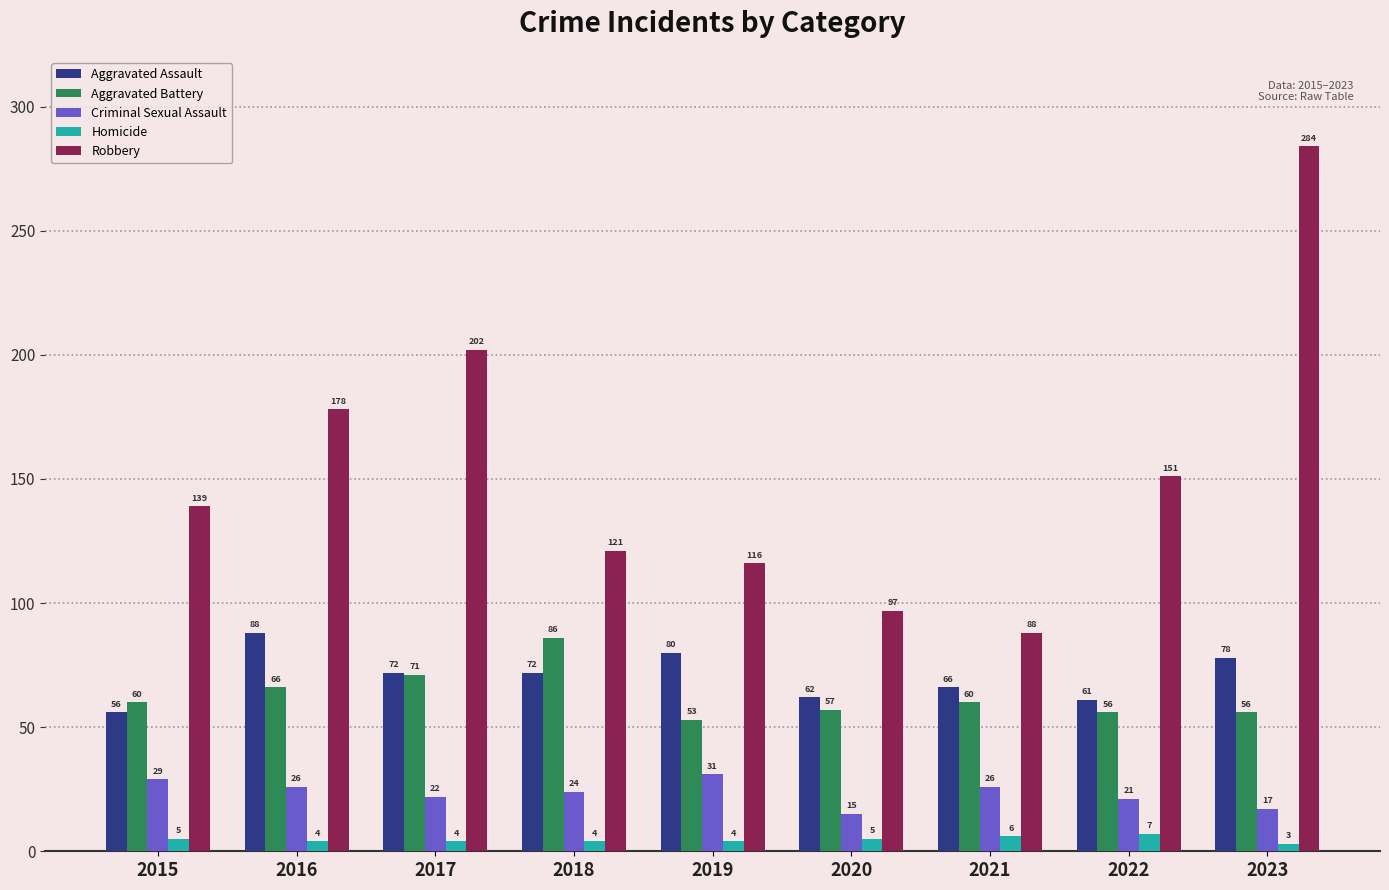

Is it true that Aggravated Battery equals 83 at 2015?

False